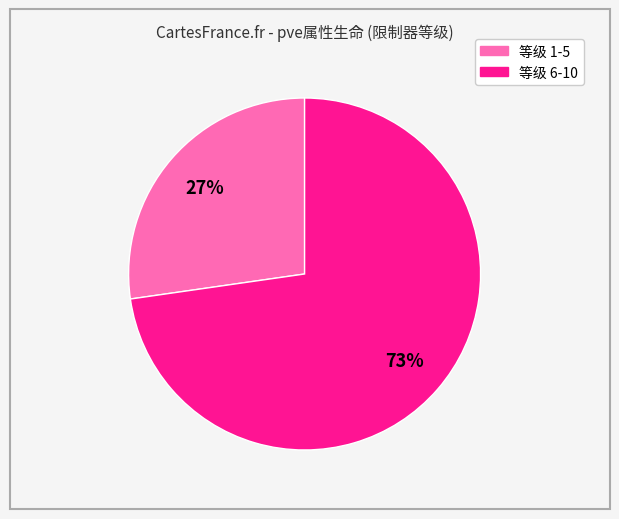

Does any single category account for the majority?

Yes